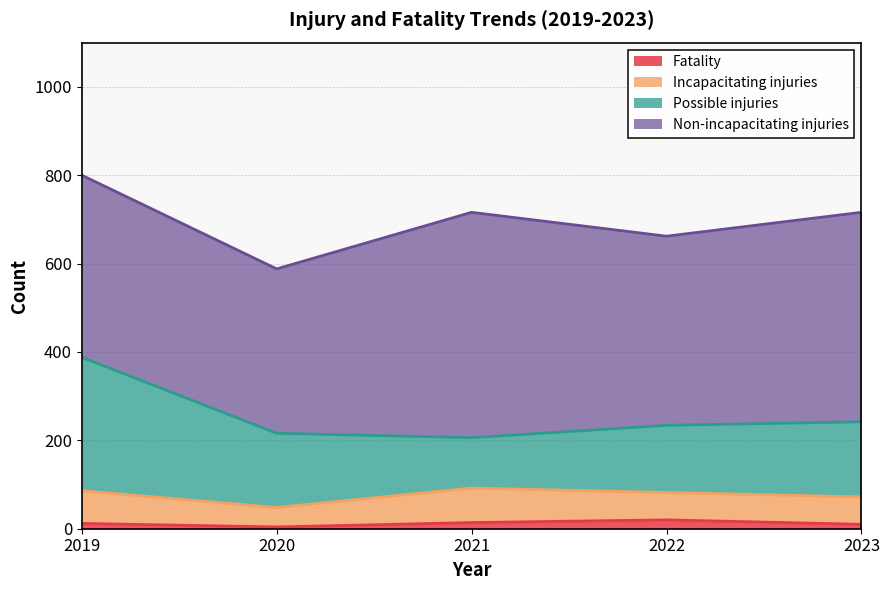

The value of Possible injuries at 2022 is 152. True or false?

True